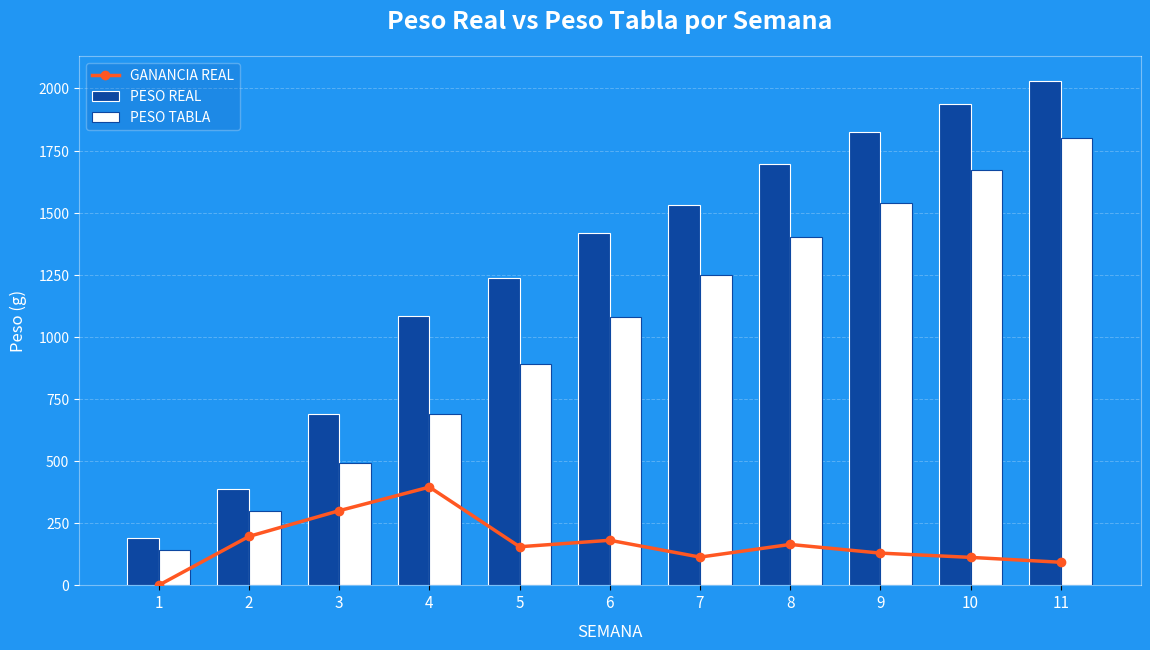

Count the number of data series in this chart.

3